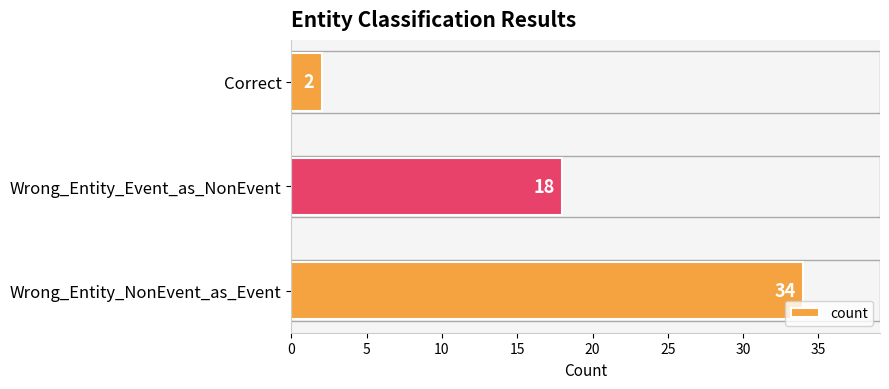

What is the maximum value shown in the chart?

34